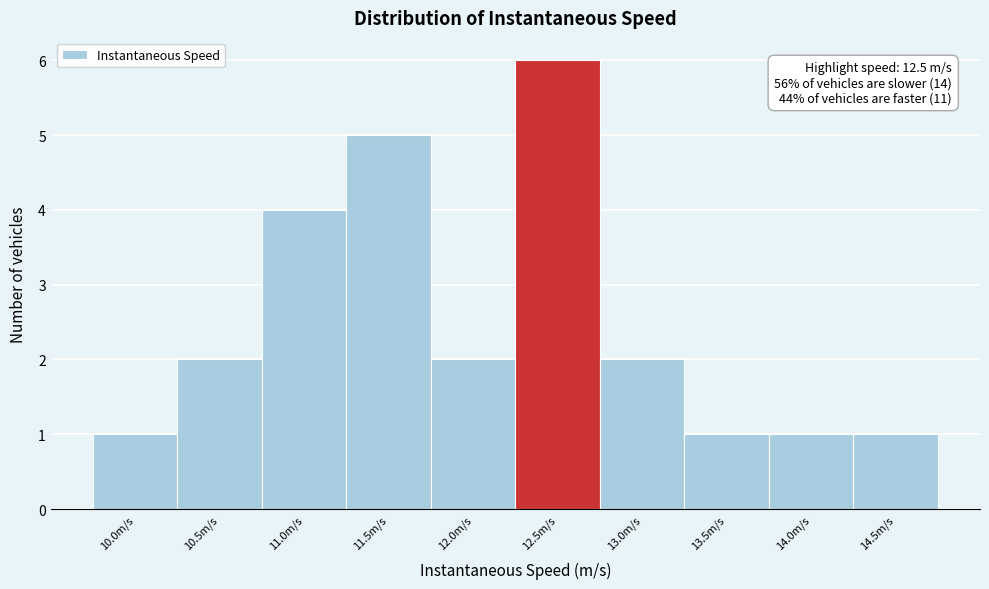

Reading left to right, list all the values displayed in this chart.

1	2	4	5	2	6	2	1	1	1